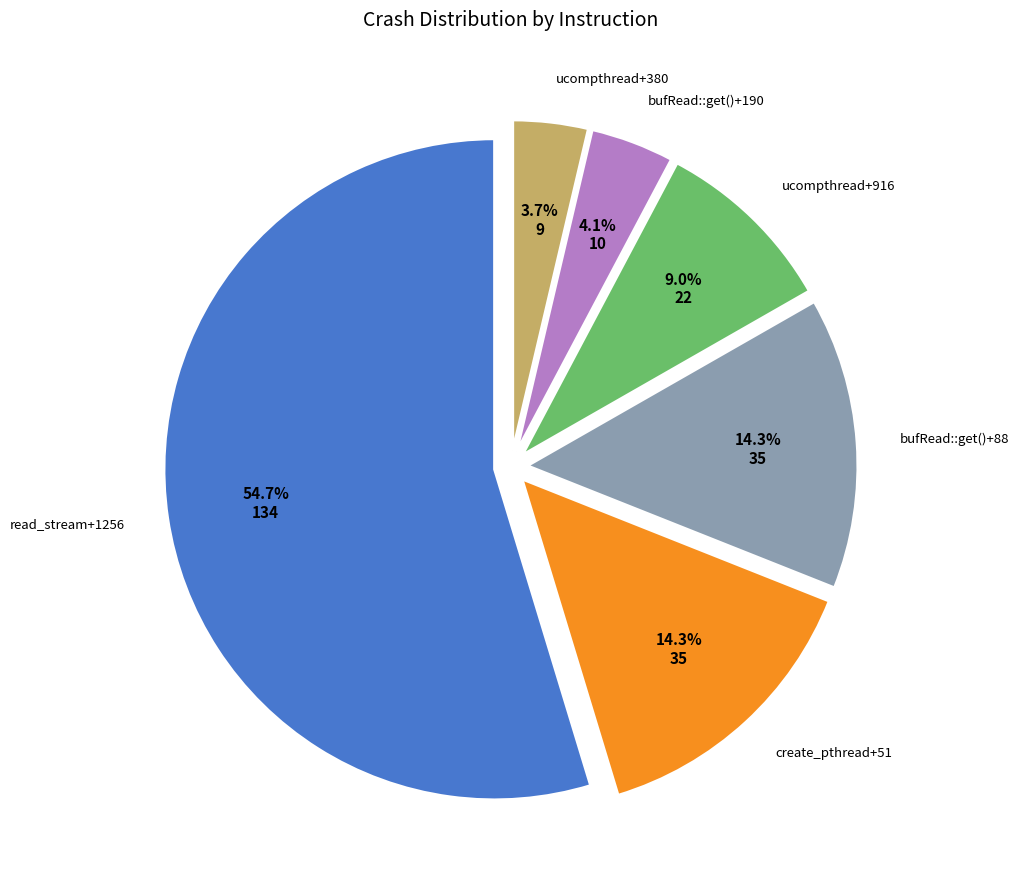

Is there any slice that represents more than half of the pie?

Yes